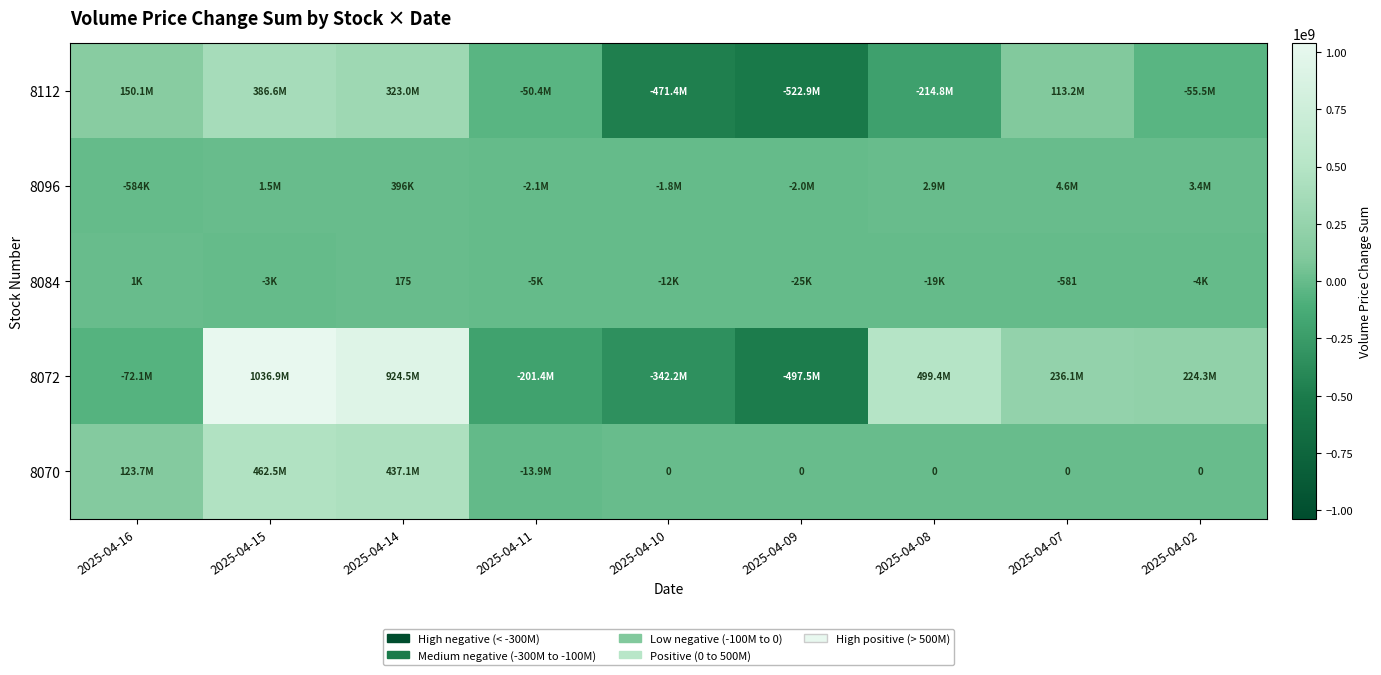

What is the difference between the highest and lowest values at 2025-04-02?

279768515